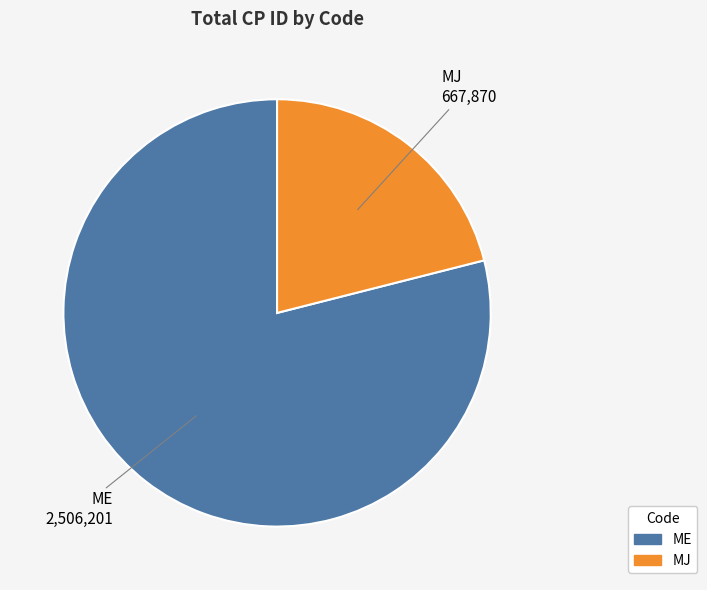

Is there a majority slice in this chart?

Yes